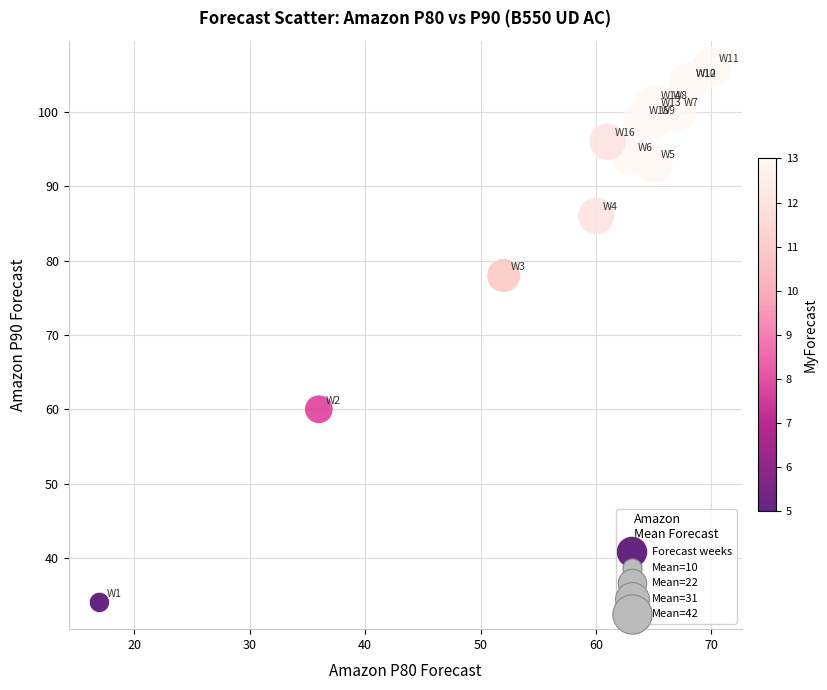

What Y value in the scatter plot is closest to 70?

78